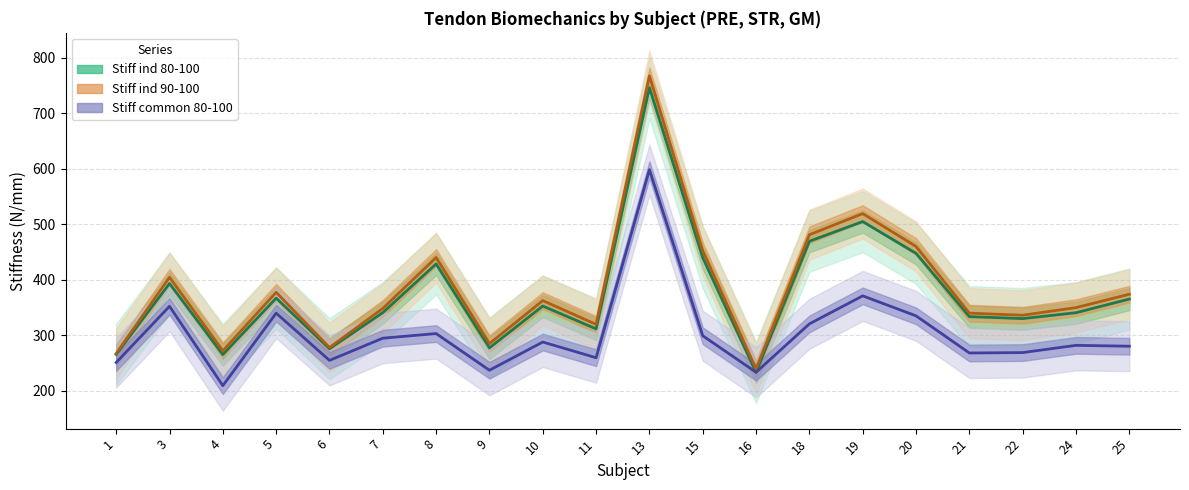

The value of Stiff ind 90-100 at 6 is 416.3. True or false?

False